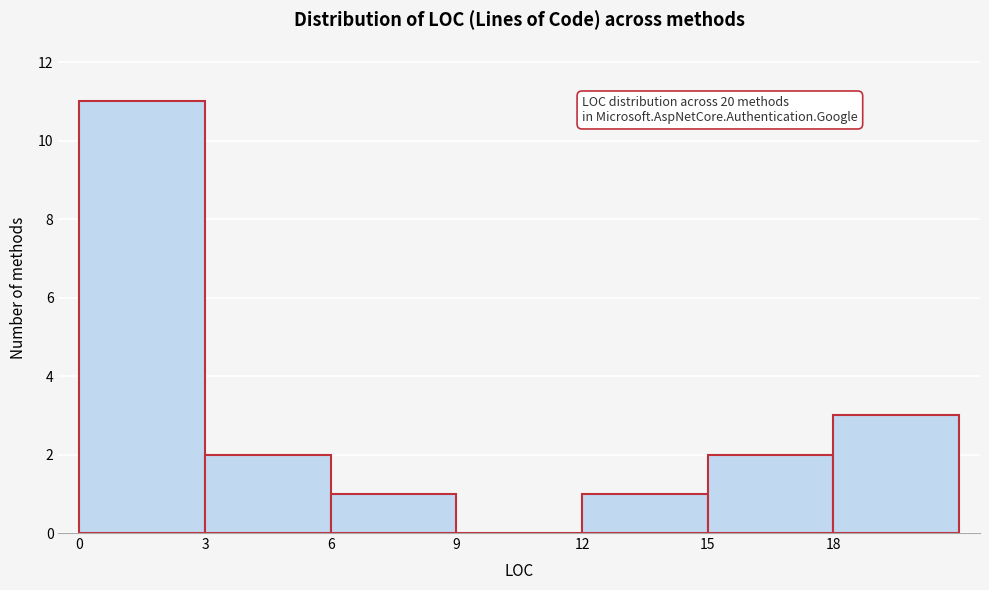

Over which range of the x-axis is the bar tallest?

0 to 3